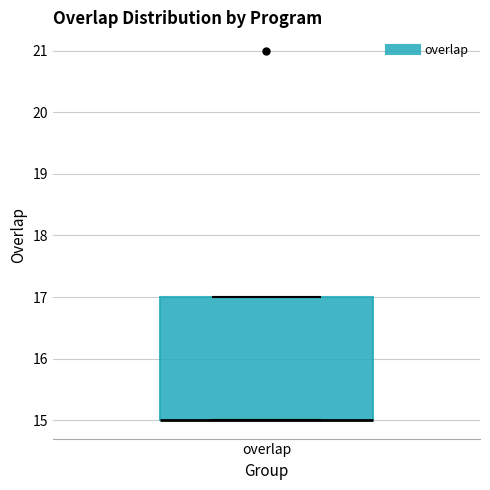

Read this box plot against the y-axis: the position of the median line, the range covered by the box, and the ends of both whiskers. The values are not printed on the chart, so give them approximately, as read against the axis.

median 15 (drawn on the box's lower edge), box 15 to 17, whiskers 15 to 17